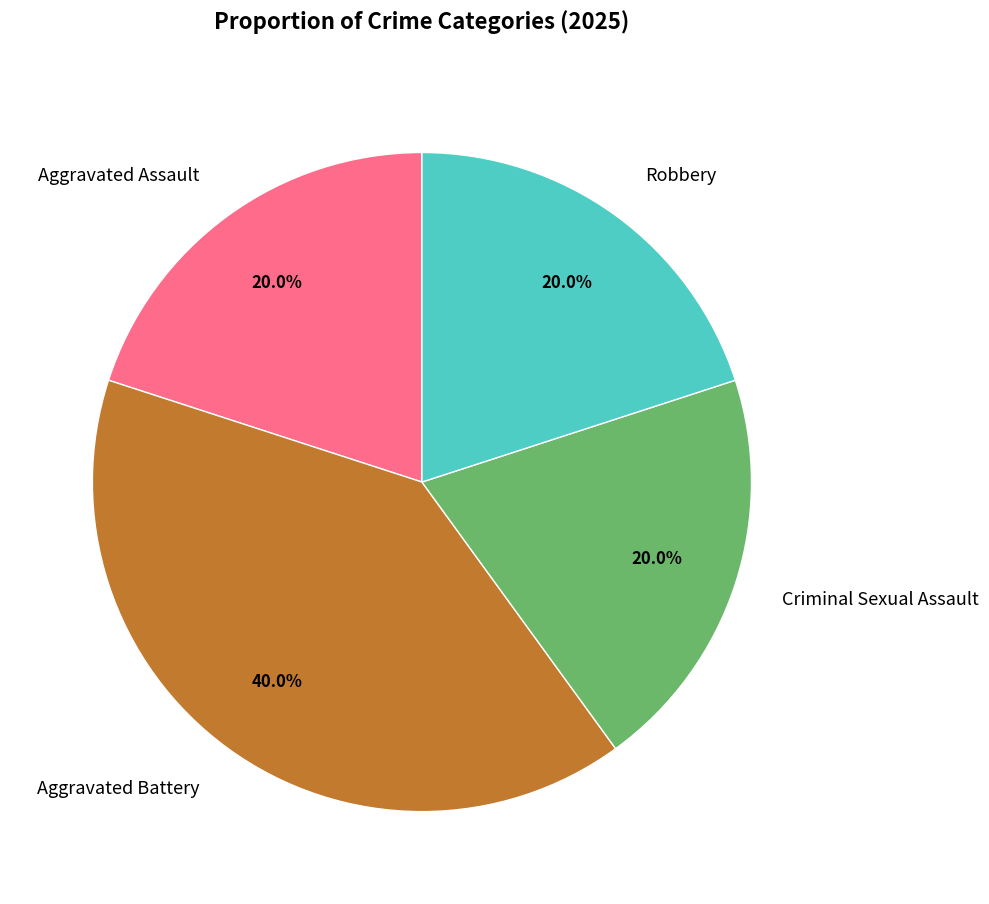

What is the largest slice in the pie chart?

Aggravated Battery